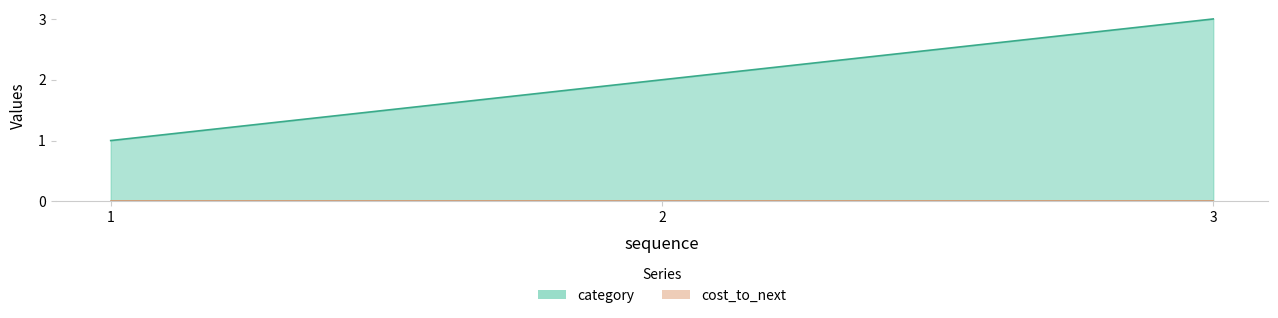

True or false: the data shows 4 at 3.

False